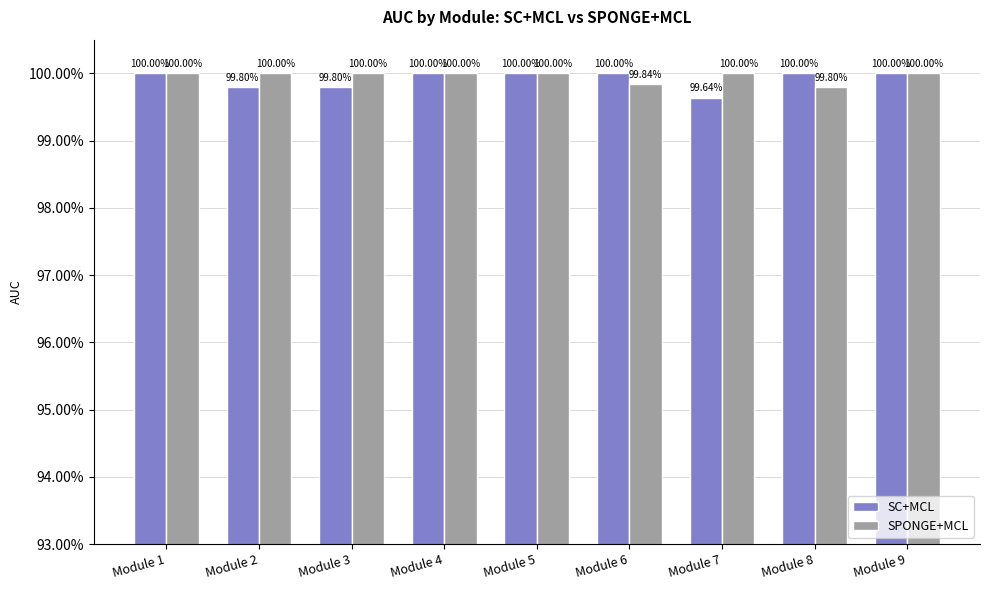

List the series in order of their overall mean, highest first.

SPONGE+MCL, SC+MCL